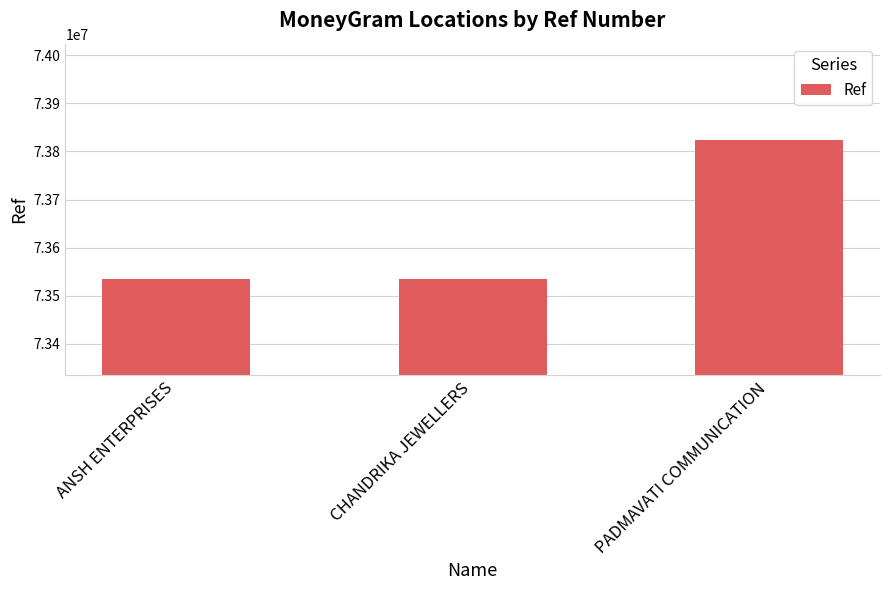

What is the sum of all values?

220893348